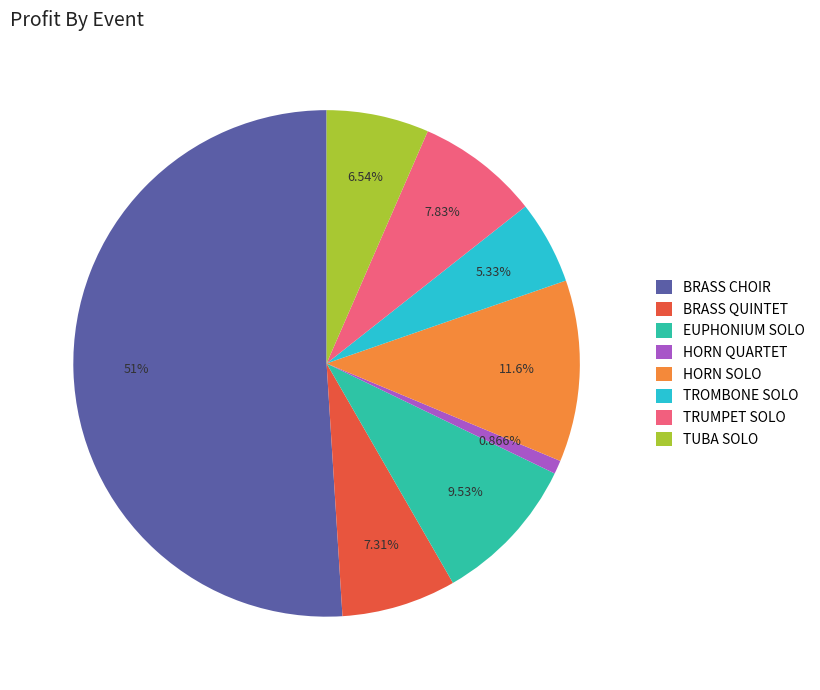

To the nearest percent, what is the difference between the largest and smallest slice percentages?

50%